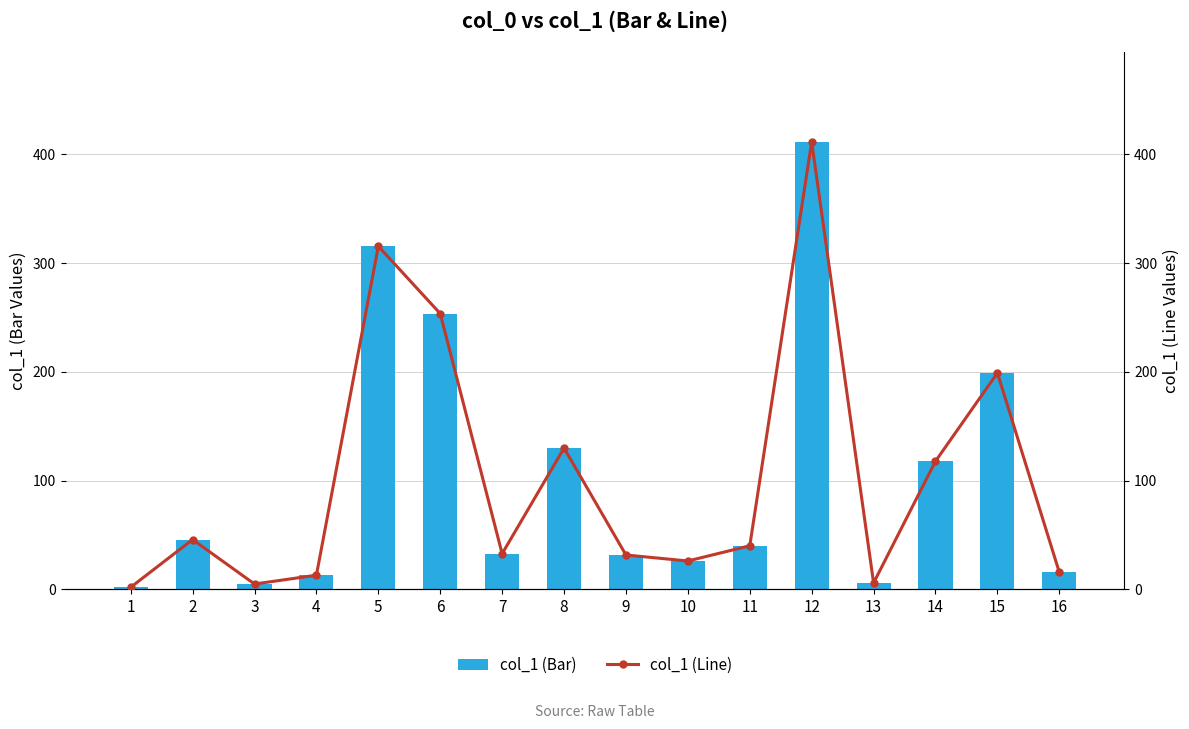

What are all the series names shown in the legend?

col_1 (Bar), col_1 (Line)